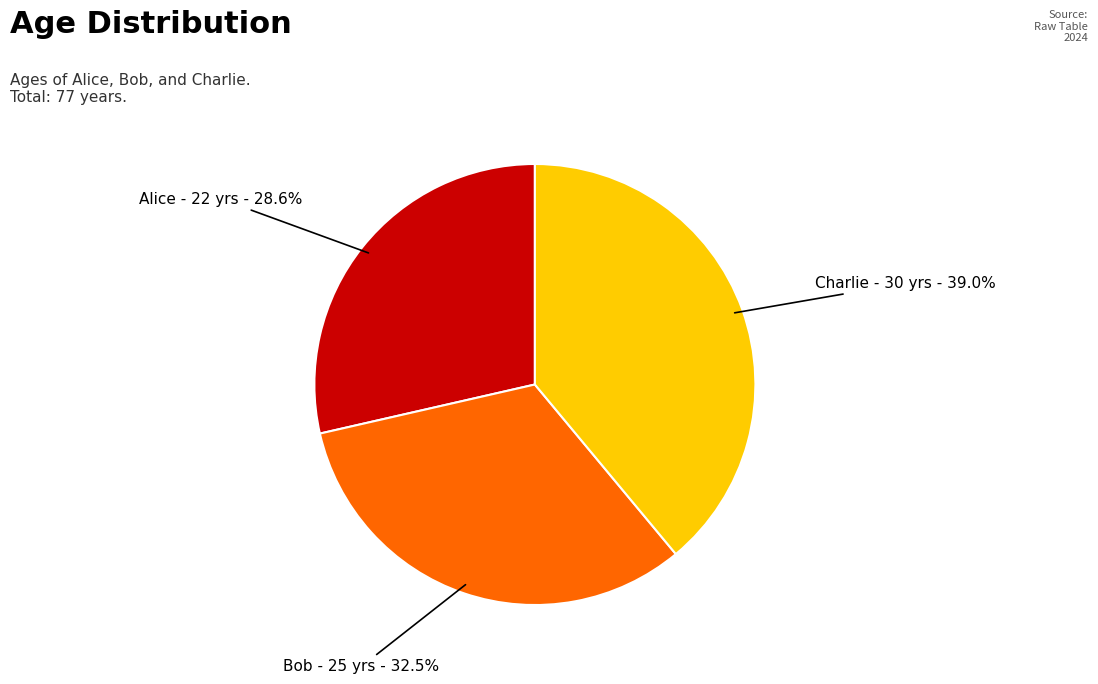

Is there a majority slice in this chart?

No